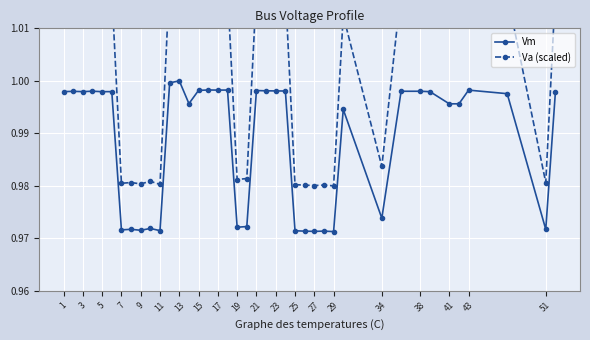

How many series are shown in this chart?

2